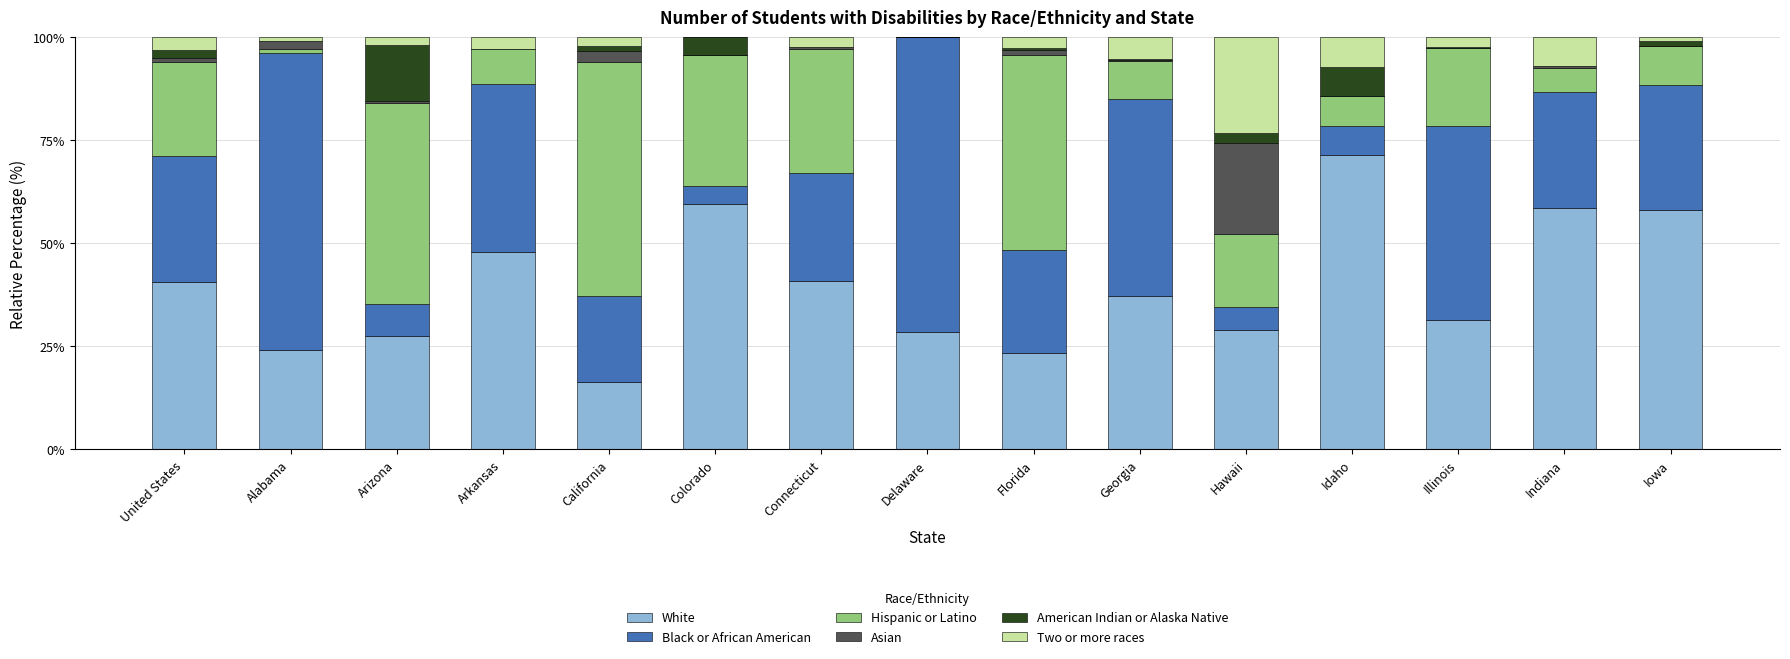

Which category has the highest value in the White series?

Idaho